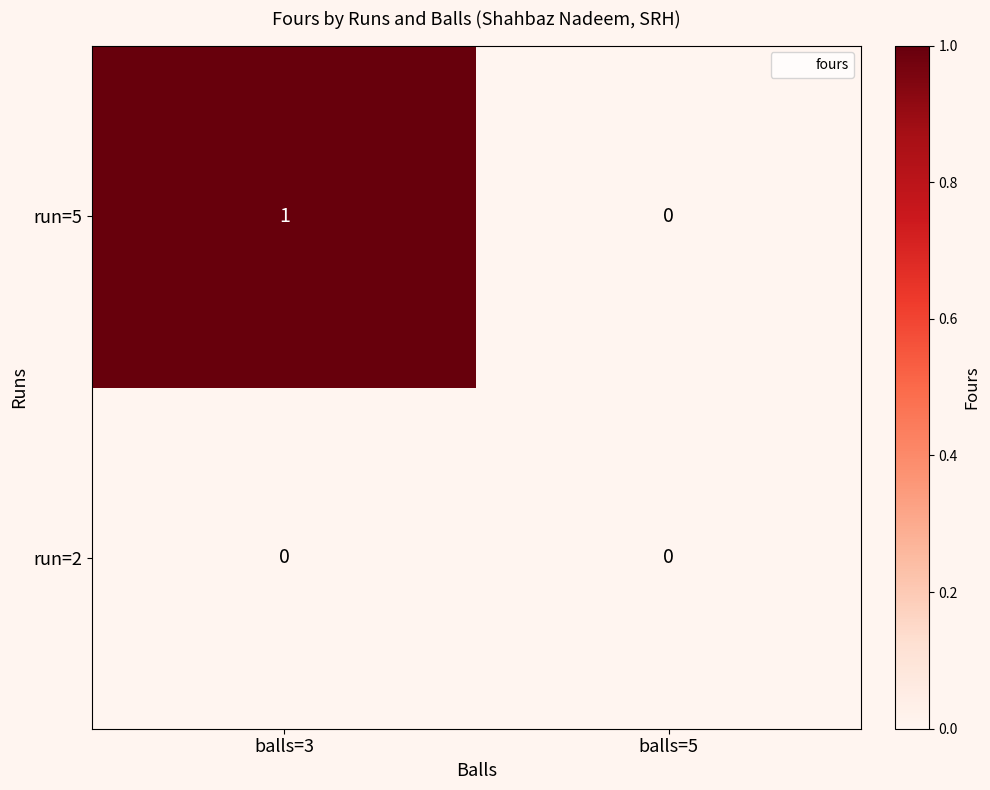

At which label is run=5 closest to 0?

balls=5